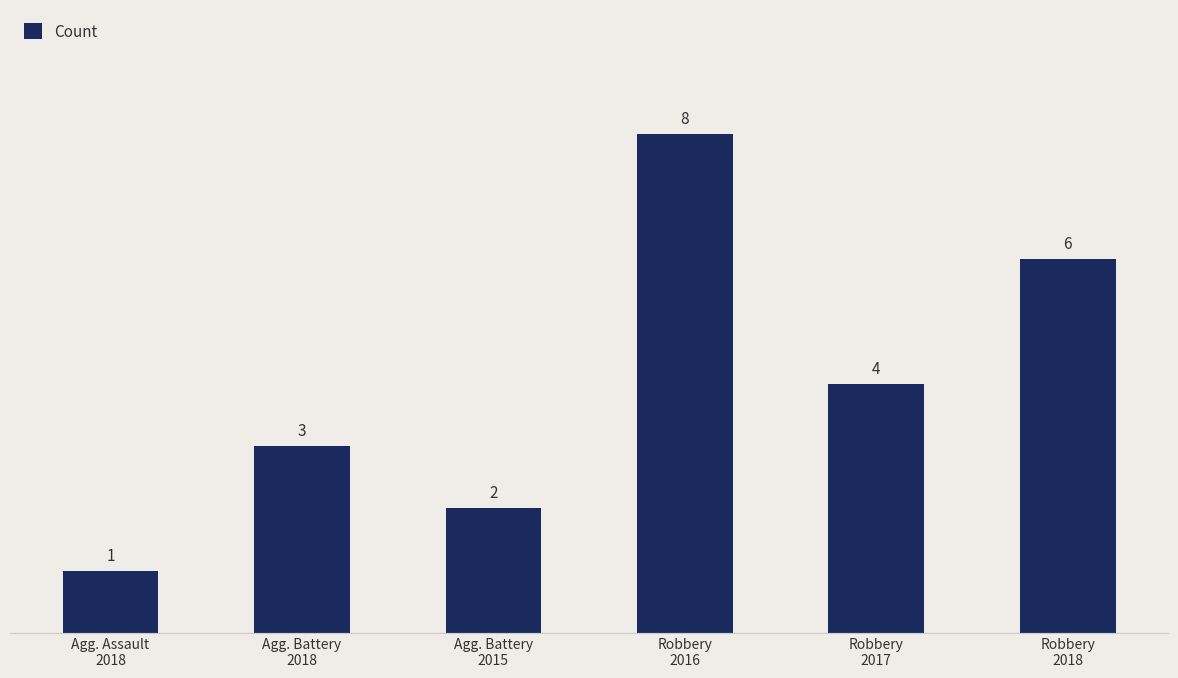

Rank the categories by value from highest to lowest.

Robbery
2016, Robbery
2018, Robbery
2017, Agg. Battery
2018, Agg. Battery
2015, Agg. Assault
2018